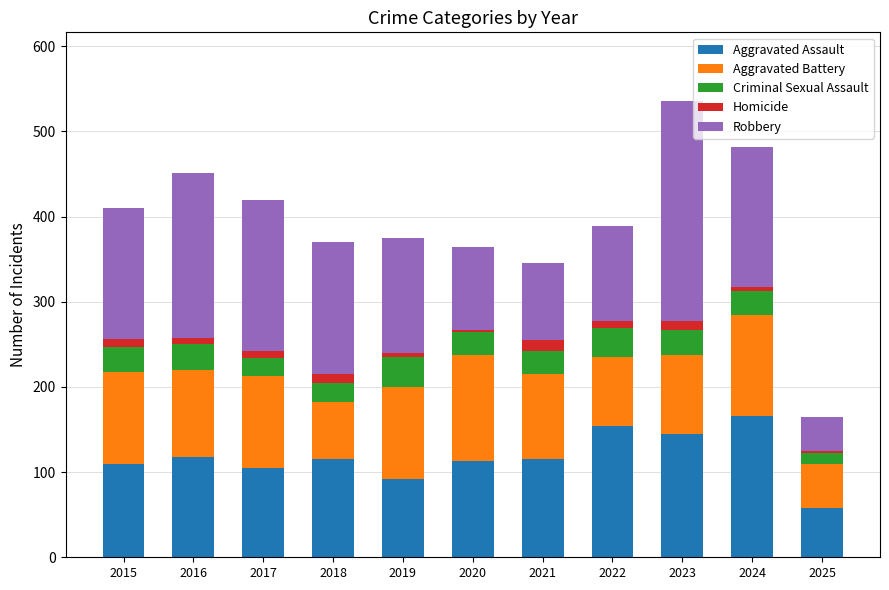

What is the highest value of the Aggravated Assault series?

166